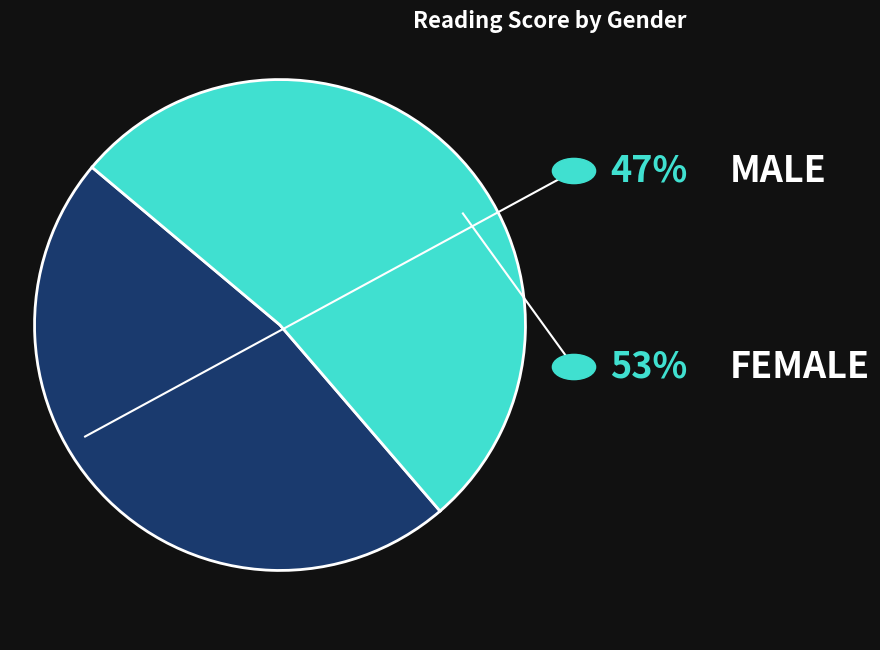

Is there any slice that represents more than half of the pie?

Yes